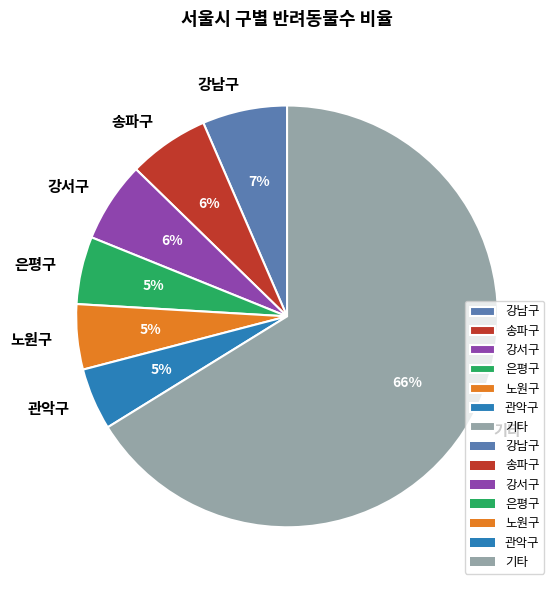

To the nearest percent, what is the combined percentage of 강서구 and 기타?

72%